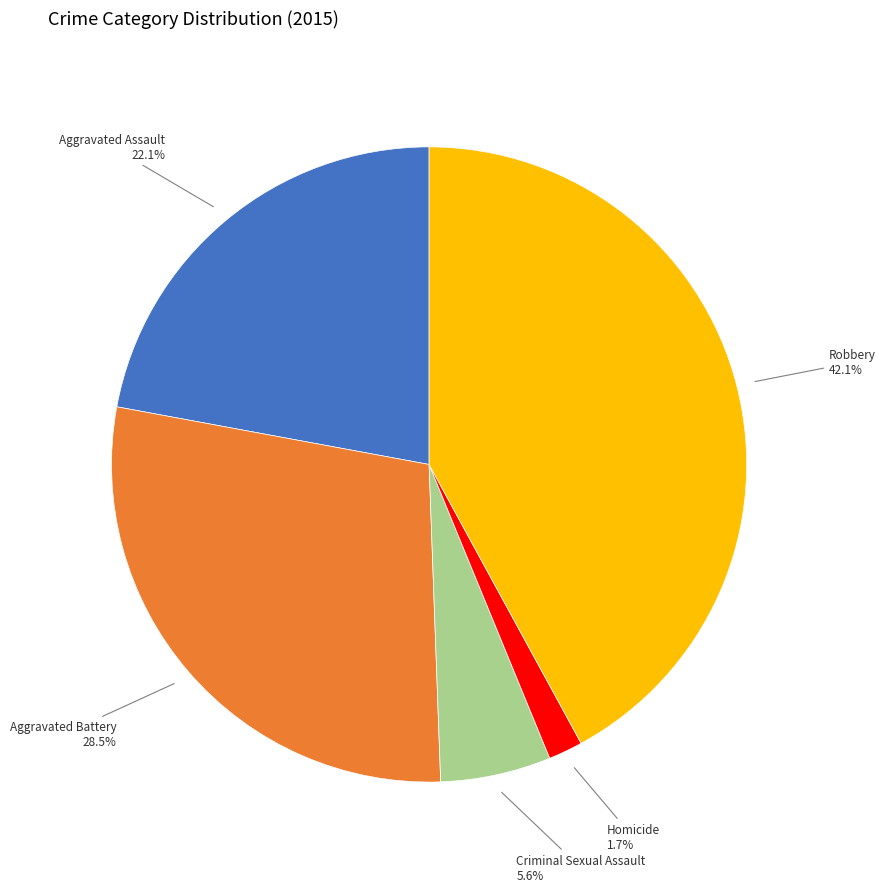

To the nearest percent, what is the difference between the Robbery and Aggravated Battery slice percentages?

14%